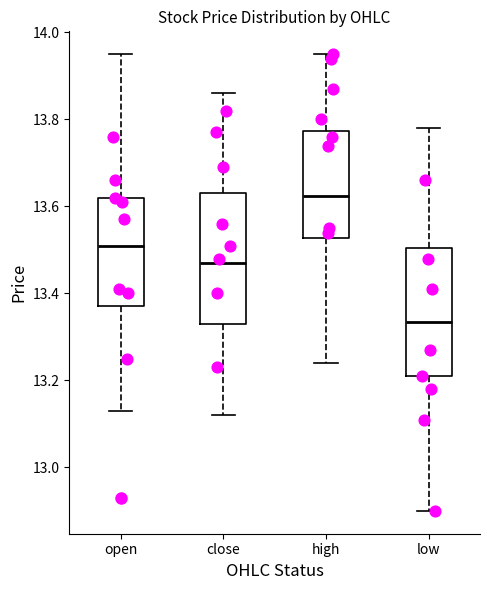

Reading left to right, transcribe this box plot: for each box, give where its median line is, the range the box spans, and where its two whiskers end, as read against the y-axis. The values are not printed on the chart, so give them approximately, as read against the axis.

open: median 13.52, box 13.38 to 13.62, whiskers 13.14 to 13.96
close: median 13.48, box 13.34 to 13.64, whiskers 13.12 to 13.86
high: median 13.62, box 13.52 to 13.78, whiskers 13.24 to 13.96
low: median 13.34, box 13.22 to 13.50, whiskers 12.90 to 13.78